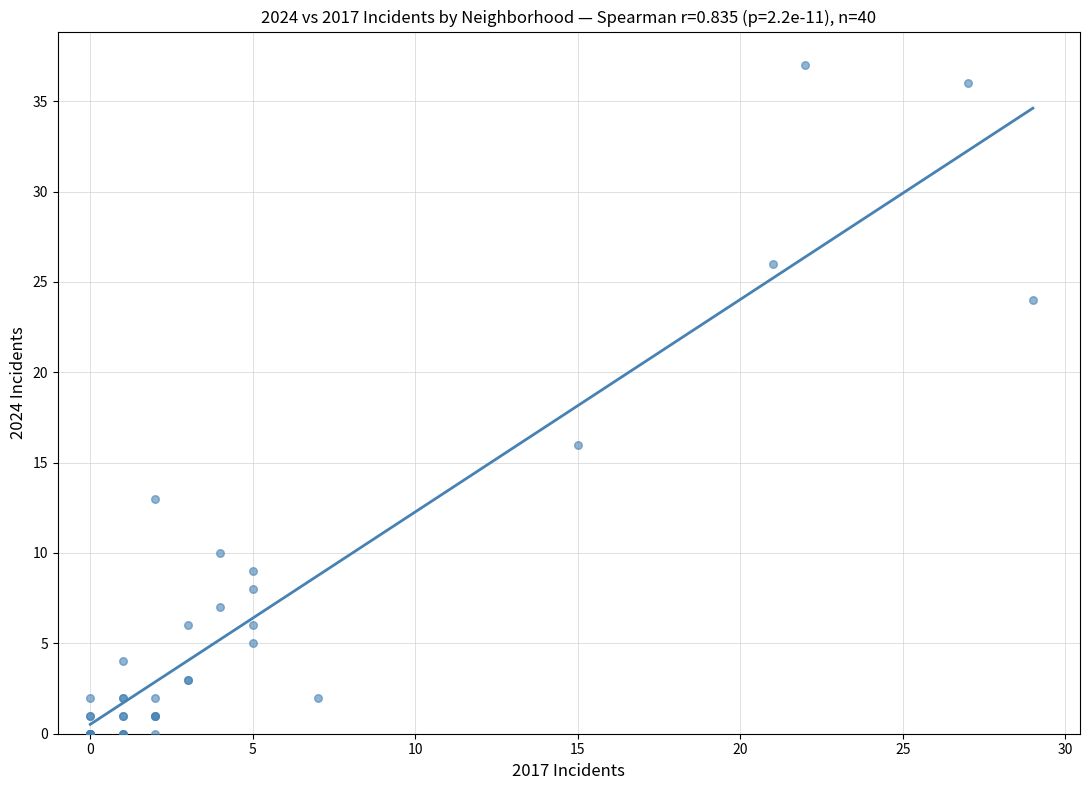

What Y value in the scatter plot is closest to 18?

16